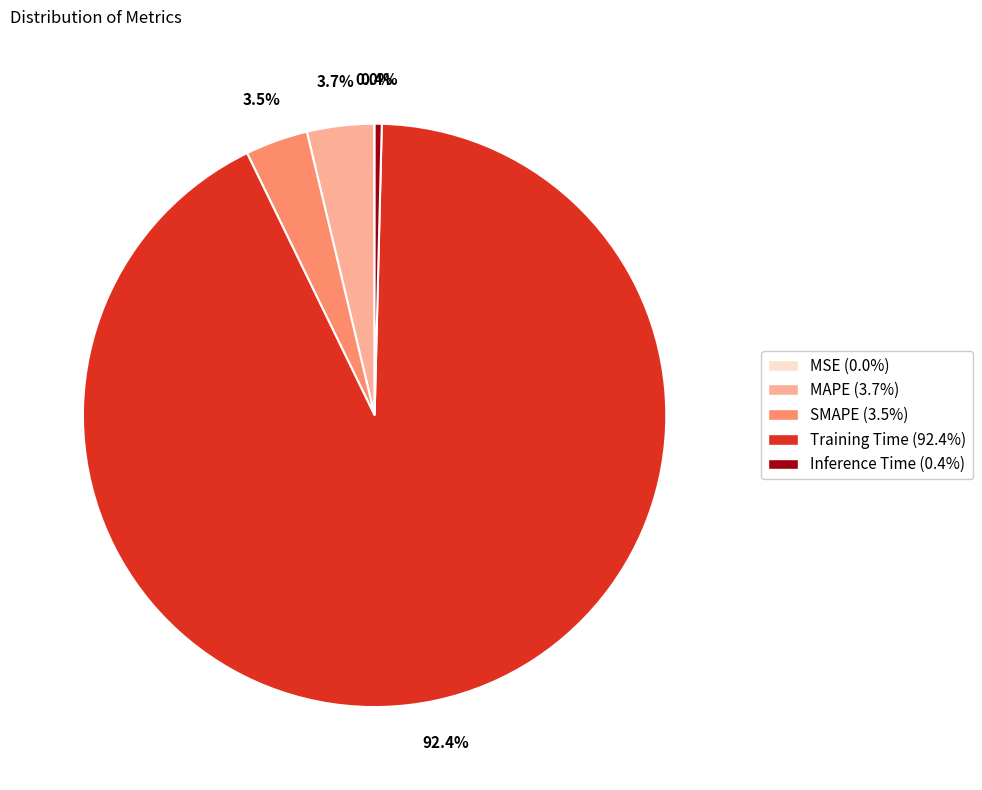

Between Inference Time and MAPE, which is larger?

MAPE